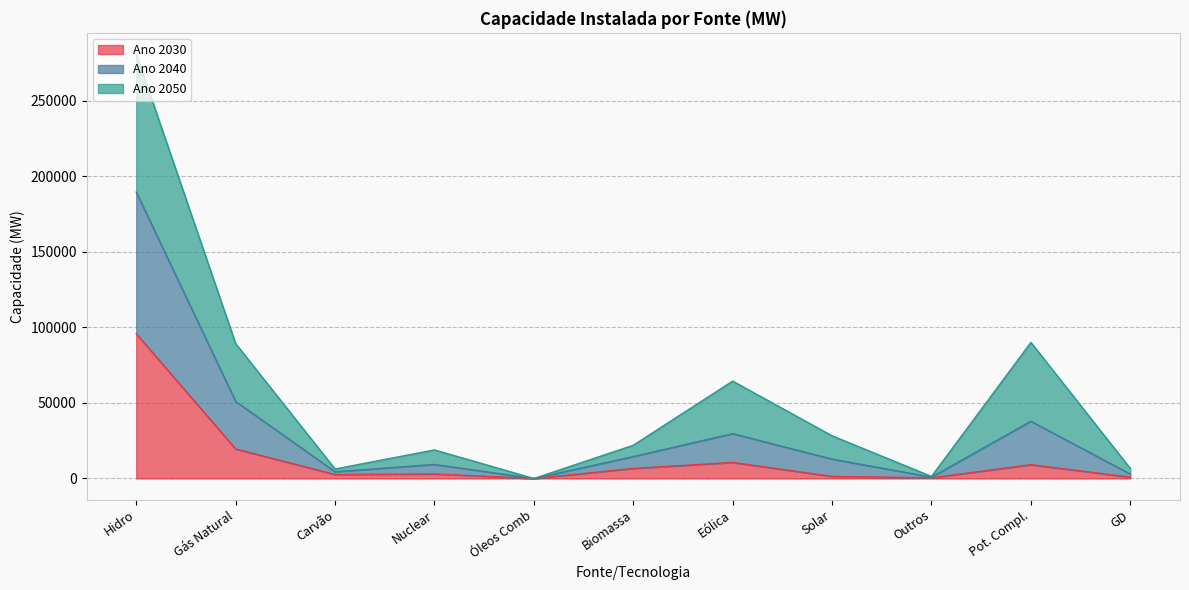

What is the label of the 10th point from the right?

Gás Natural